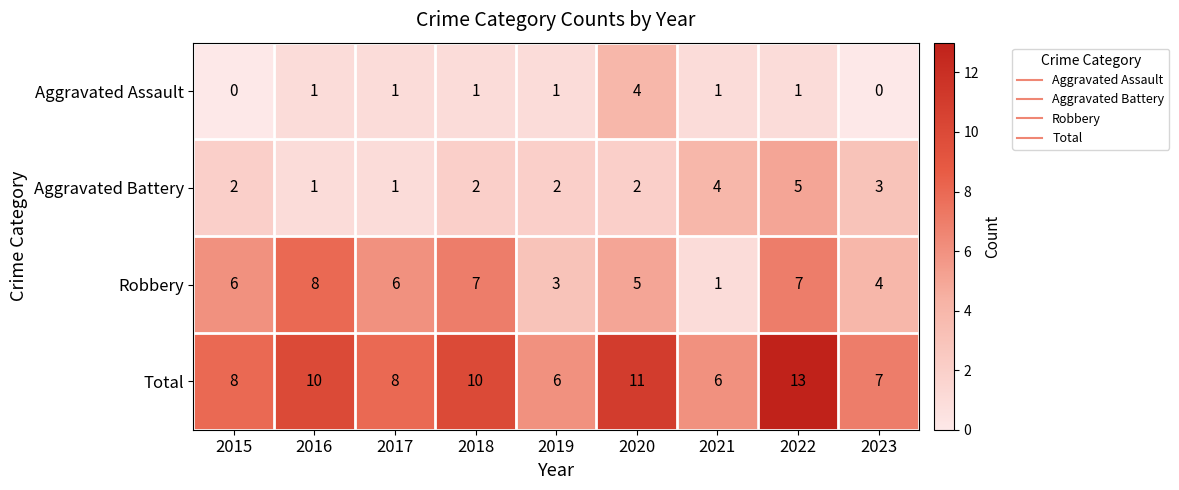

Which series has the largest total across all categories?

Total